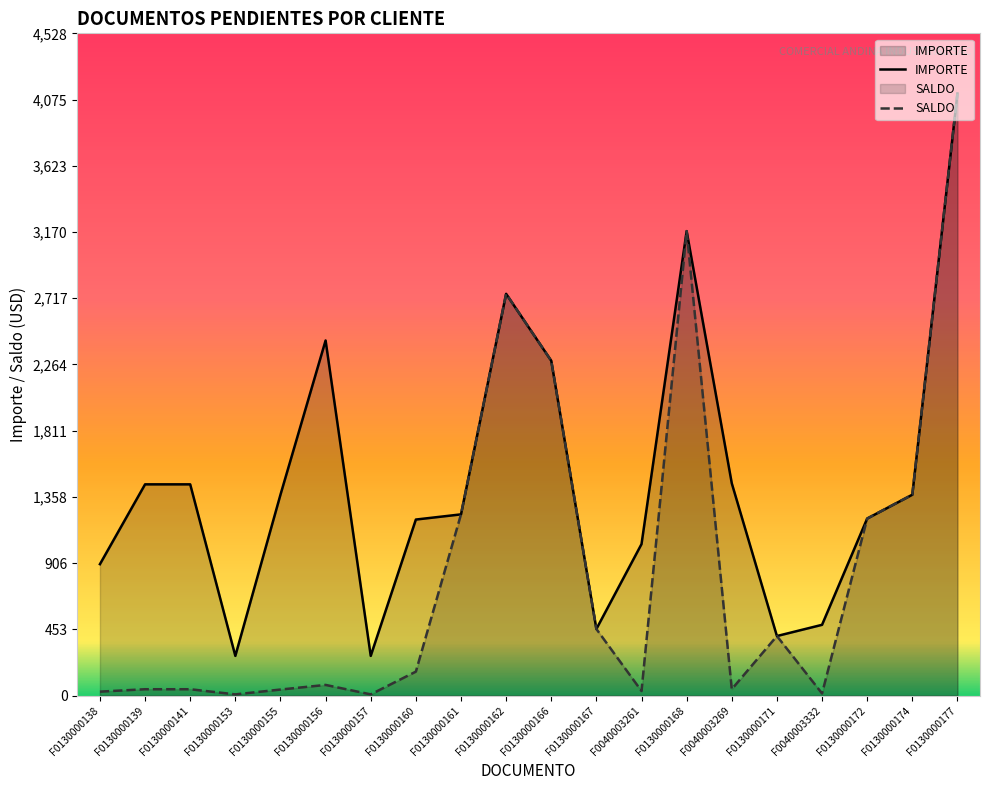

True or false: SALDO has more than 0 points higher than both neighbors.

True